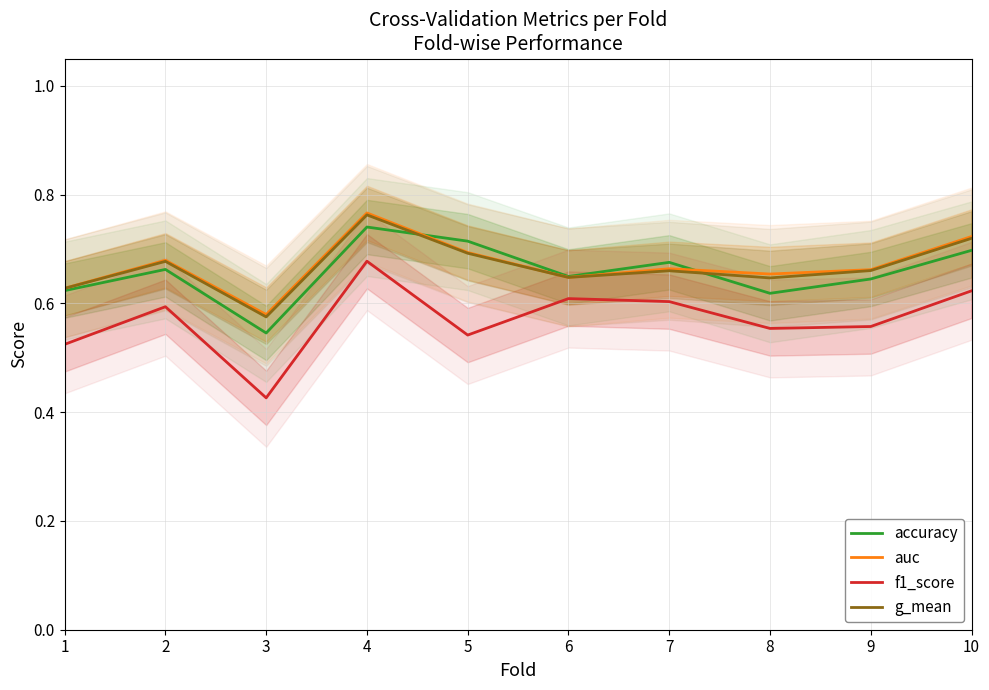

True or false: f1_score has a value of 0.4 at 10.

False